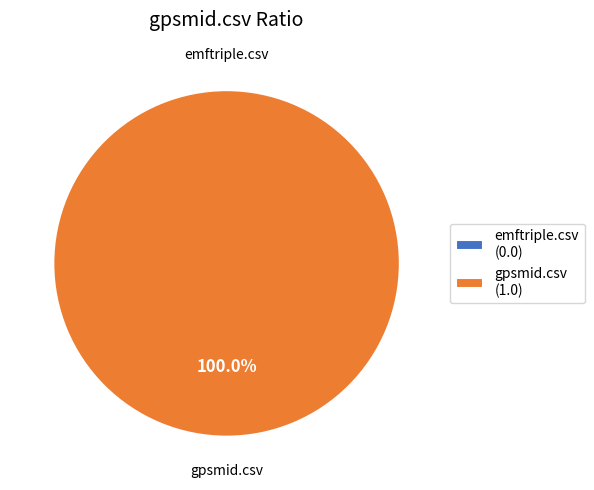

To the nearest percent, what is the combined percentage of gpsmid.csv and emftriple.csv?

100%